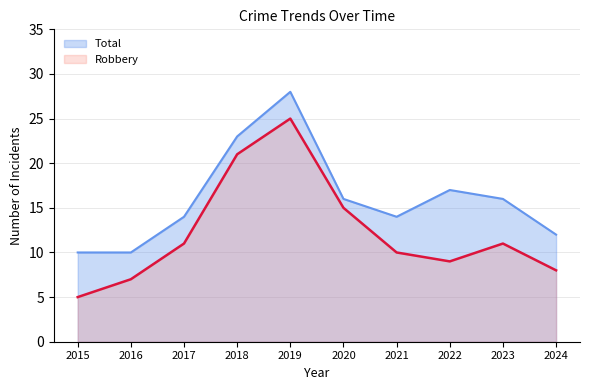

How many interior local peaks does the Robbery series have?

2